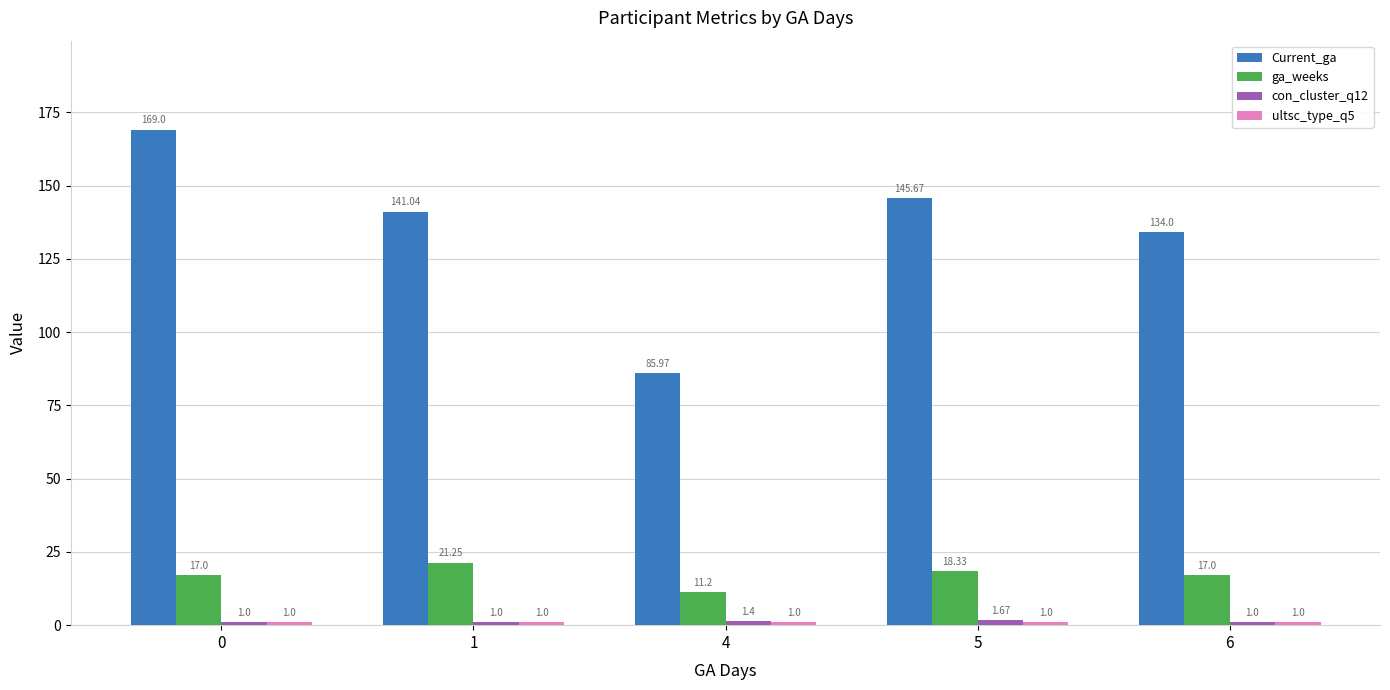

Which series has the largest total across all categories?

Current_ga